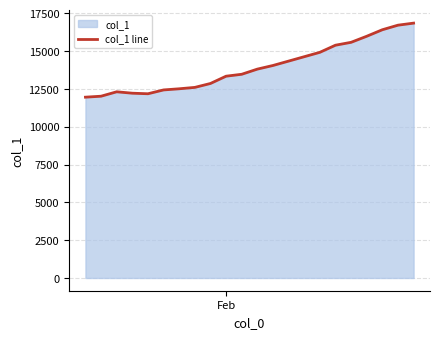

What is the maximum value shown in the chart?

16861